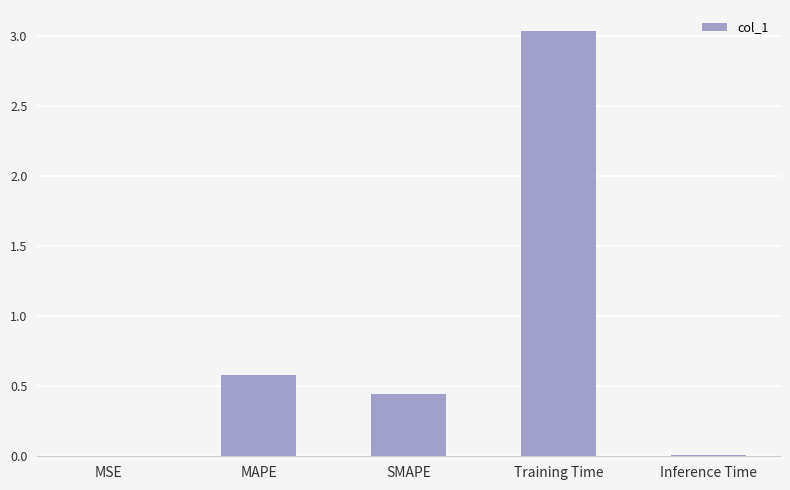

At which category does the chart reach its peak across all series?

Training Time